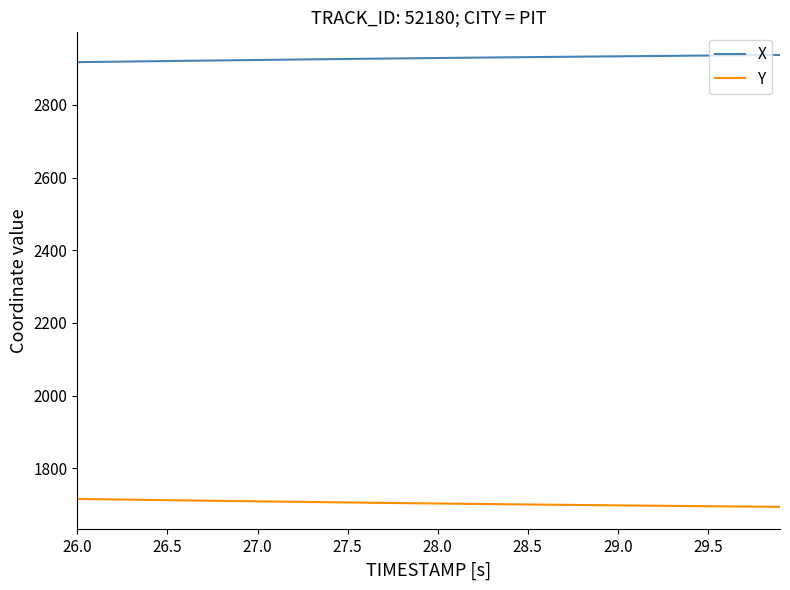

List the series in order of their overall mean, lowest first.

Y, X